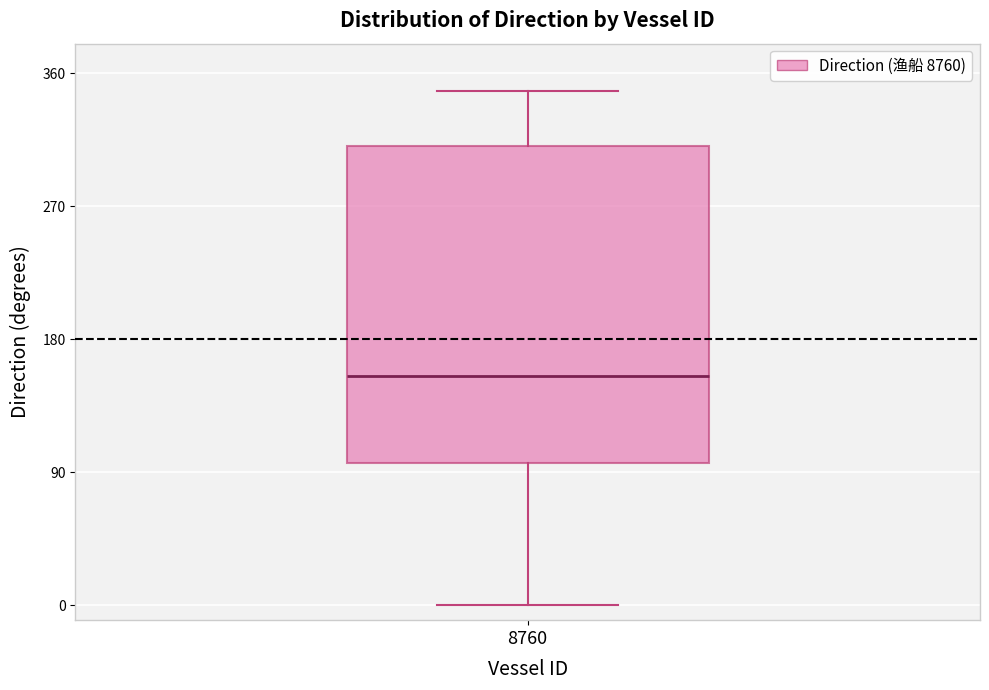

Where does the lower whisker of the box at x = 8760 end on the y-axis? The values are not printed on the chart, so give them approximately, as read against the axis.

0